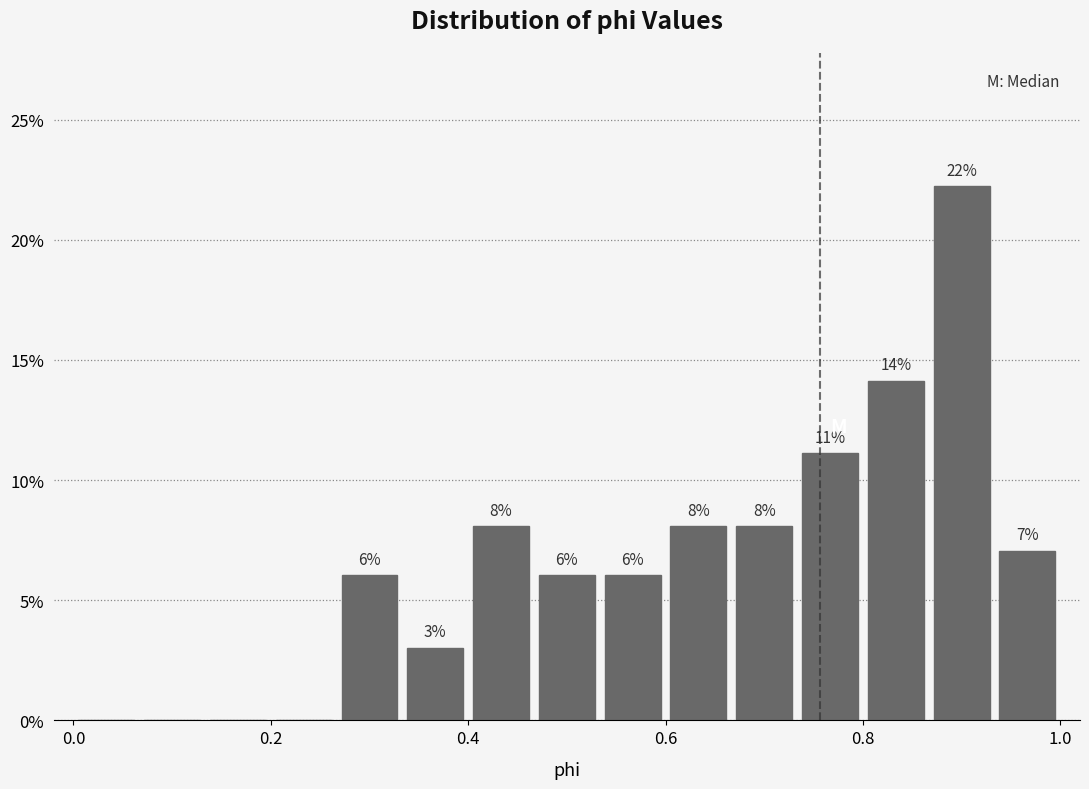

Around what value on the x-axis is the tallest bar? Give the approximate position of its centre, as read against the axis.

0.90